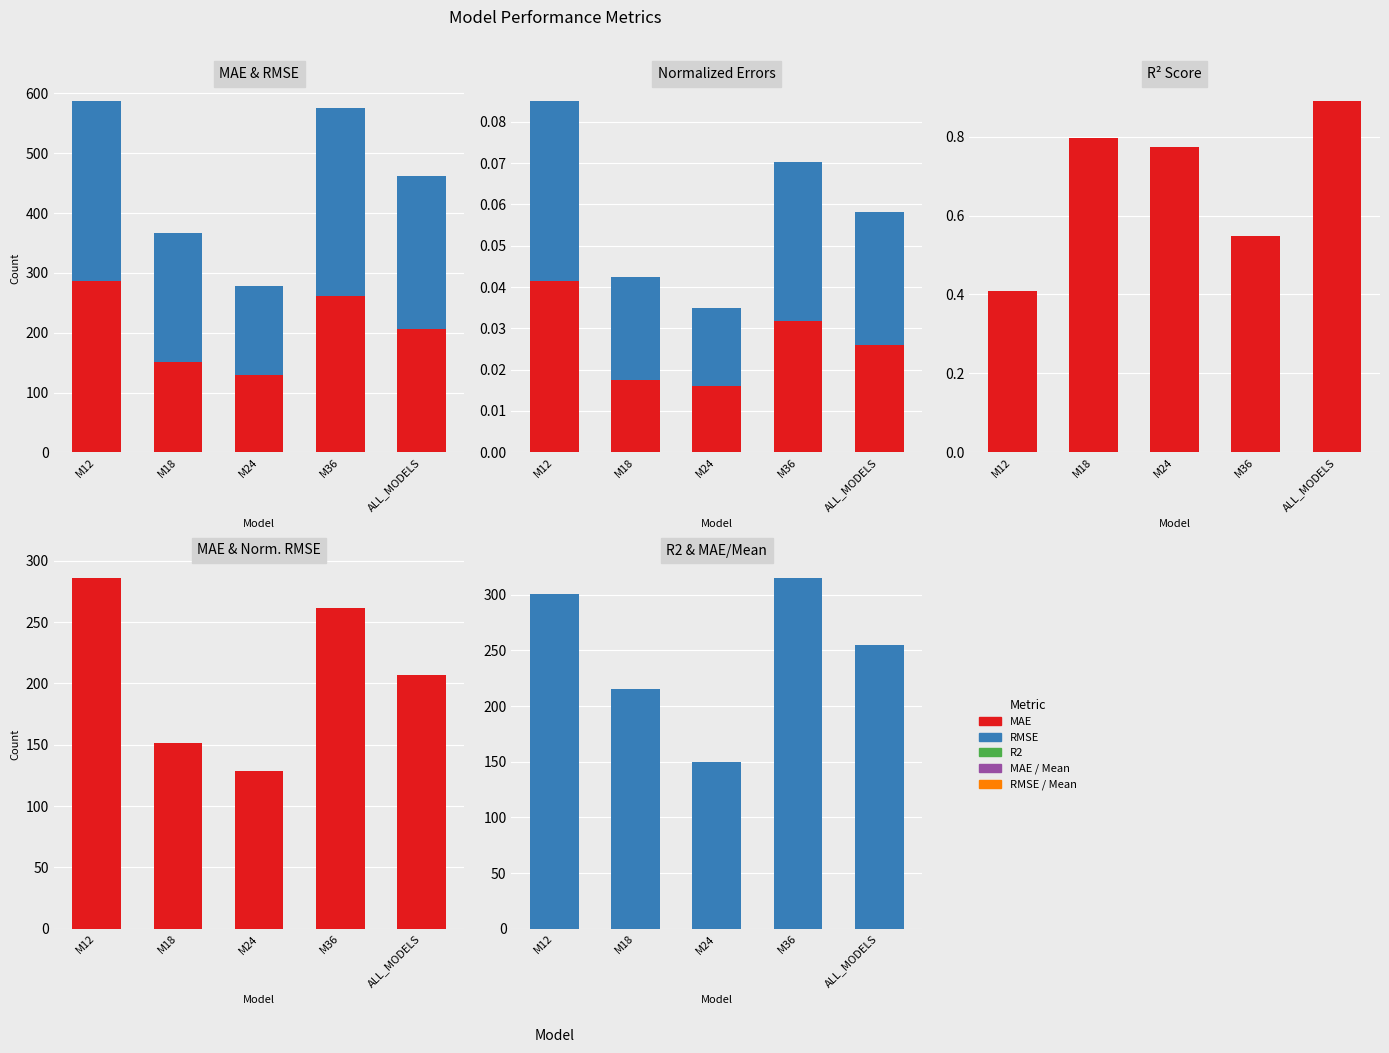

How many groups of bars are there?

5